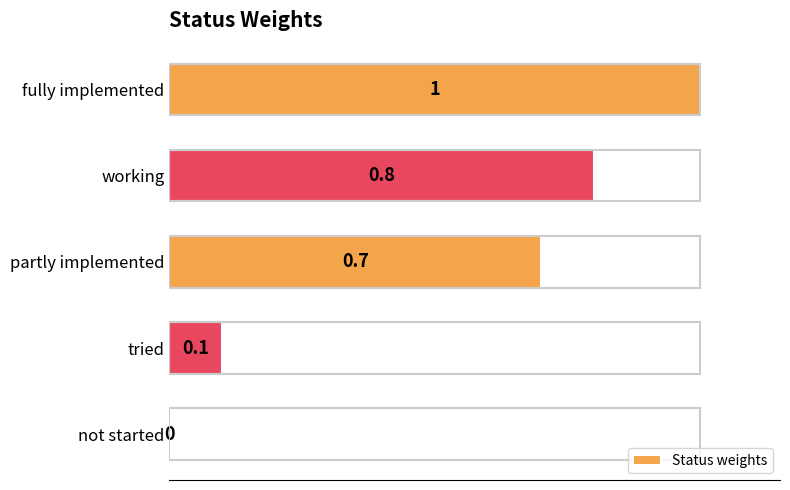

Are the bars horizontal?

Yes